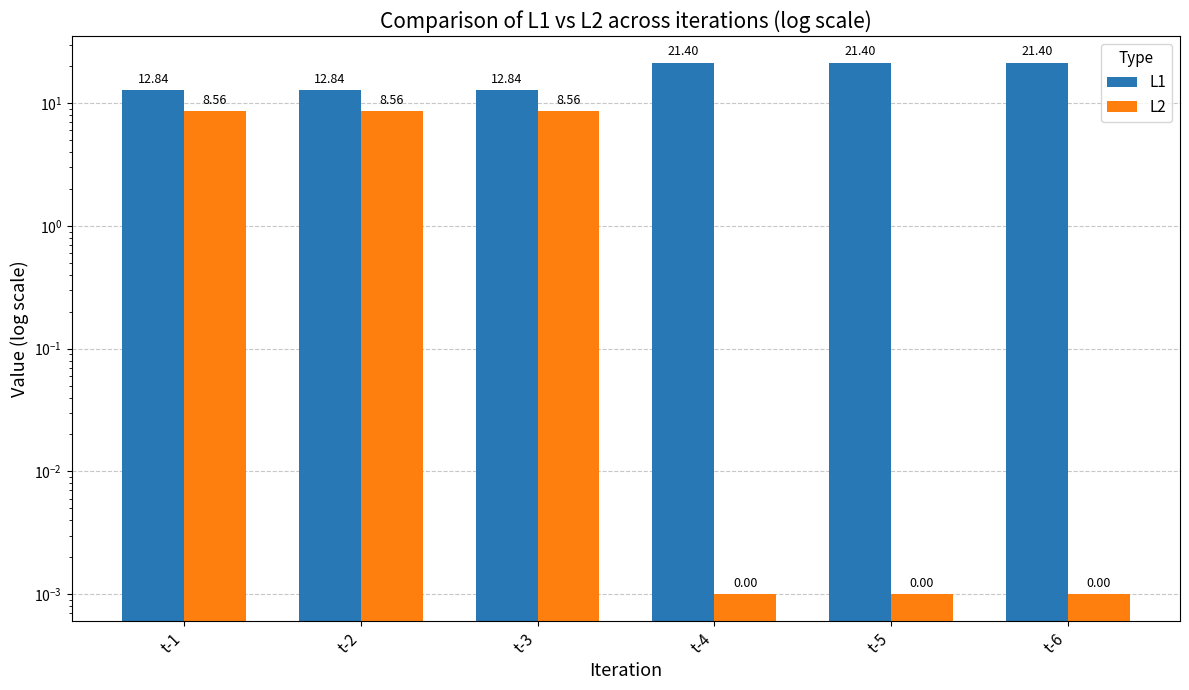

Reading left to right, what are all the values shown in this chart?

L1: 12.8	12.8	12.8	21.4	21.4	21.4
L2: 8.6	8.6	8.6	0.0	0.0	0.0